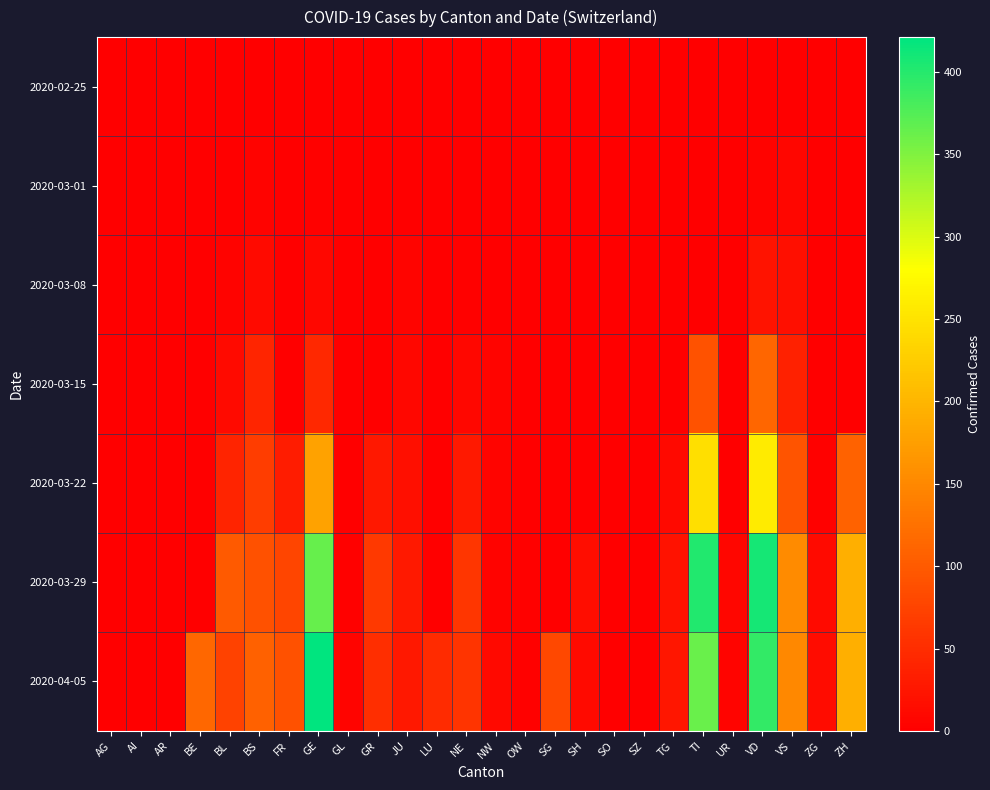

Between OW and VS, which series saw the biggest shift?

2020-03-29